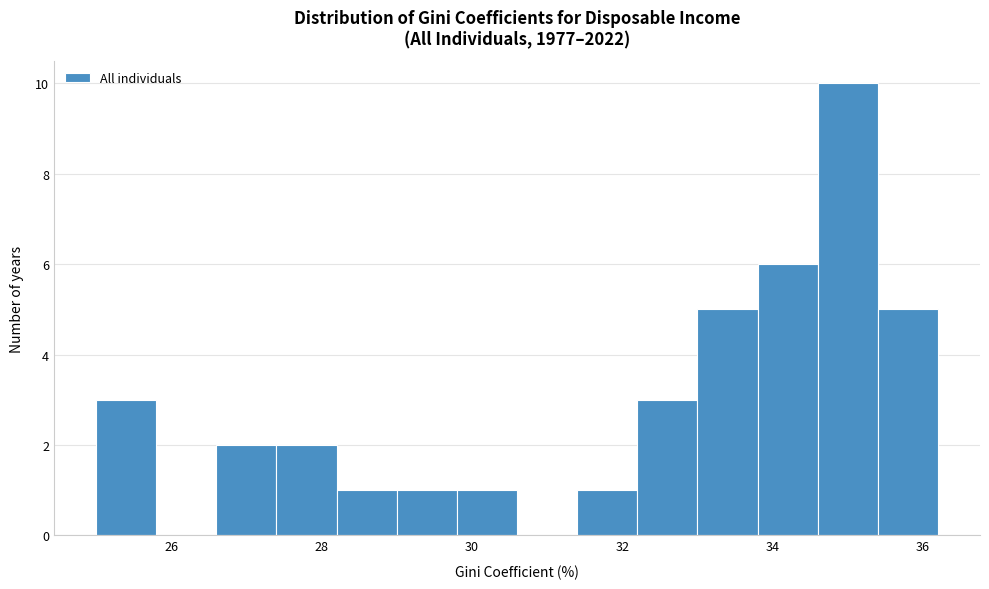

Reading left to right, list every bar in this chart as the range it spans on the x-axis followed by its height. The values are not printed on the chart, so give them approximately, as read against the axis.

25.0 to 25.8: 3
25.8 to 26.6: 0
26.6 to 27.4: 2
27.4 to 28.2: 2
28.2 to 29.0: 1
29.0 to 29.8: 1
29.8 to 30.6: 1
30.6 to 31.4: 0
31.4 to 32.2: 1
32.2 to 33.0: 3
33.0 to 33.8: 5
33.8 to 34.6: 6
34.6 to 35.4: 10
35.4 to 36.2: 5